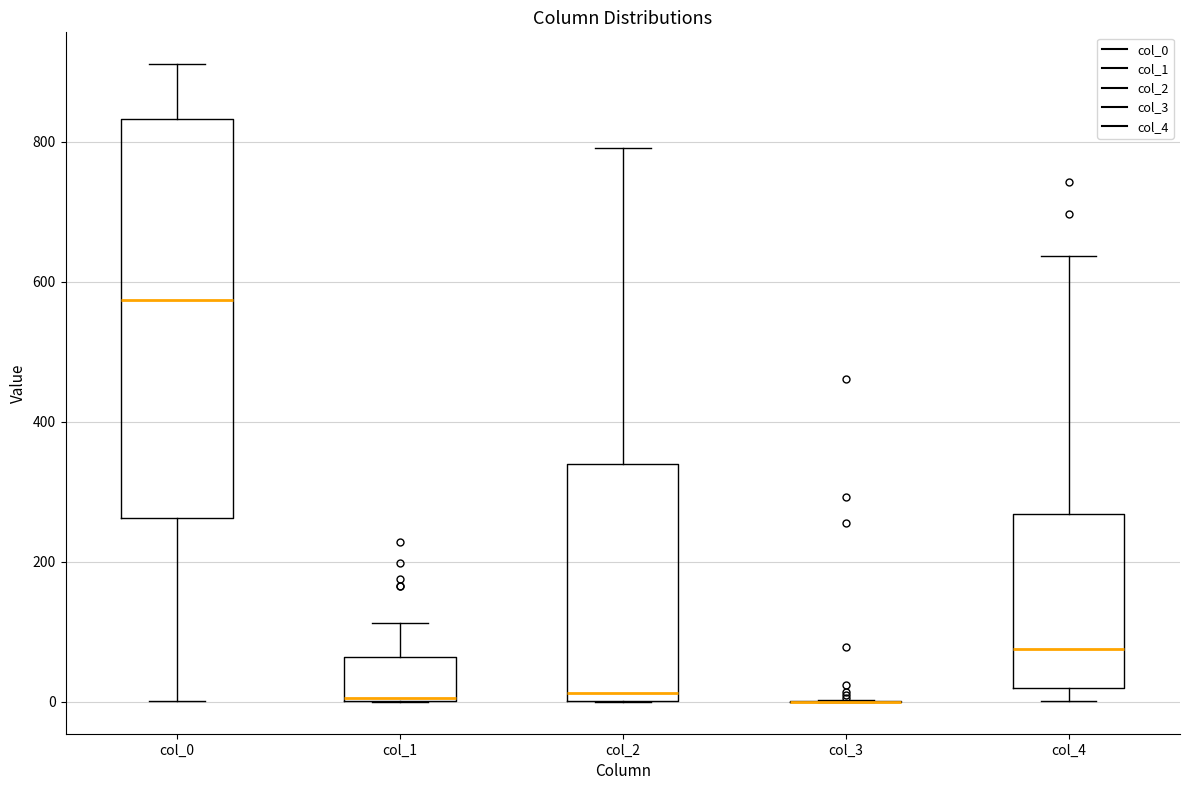

Reading left to right, transcribe this box plot: for each box, give where its median line is, the range the box spans, and where its two whiskers end, as read against the y-axis. The values are not printed on the chart, so give them approximately, as read against the axis.

col_0: median 580, box 260 to 840, whiskers 0 to 920
col_1: median 0 (drawn on the box's lower edge), box 0 to 60, whiskers 0 to 120
col_2: median 20, box 0 to 340, whiskers 0 to 800
col_3: box collapsed to a line at 0, whiskers 0 to 0
col_4: median 80, box 20 to 260, whiskers 0 to 640